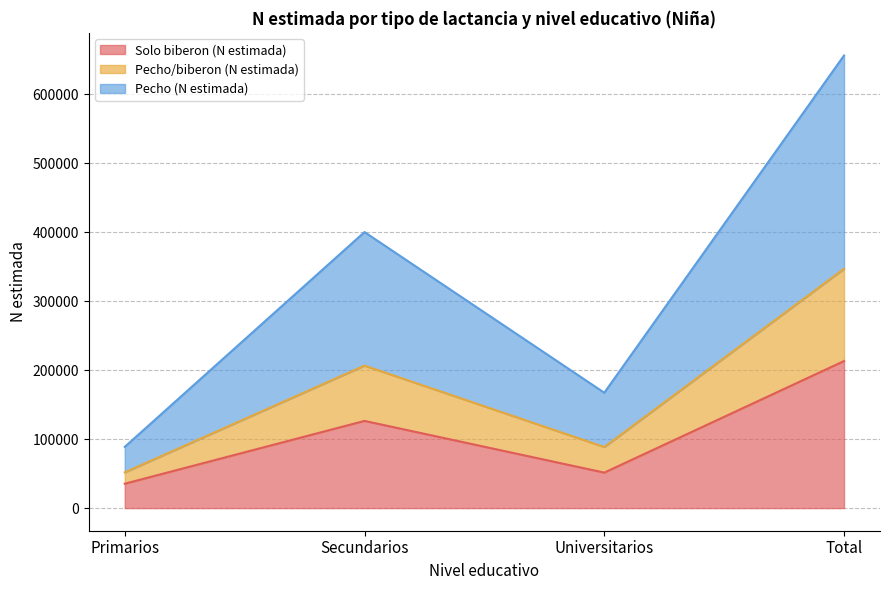

What is the label of the 2nd point from the left?

Secundarios